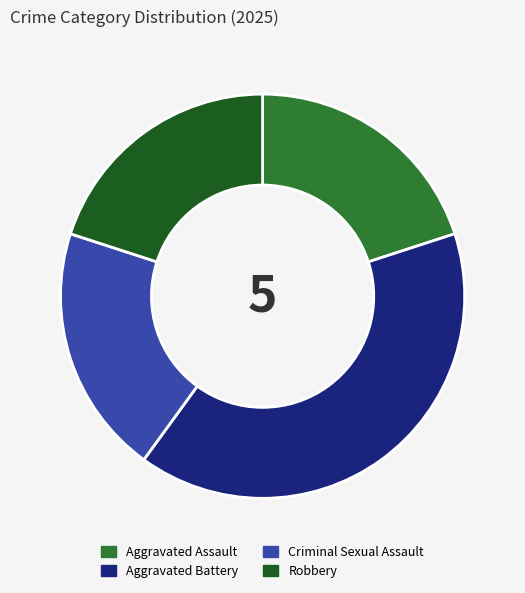

Is it true that Aggravated Battery is 40% of the pie?

True